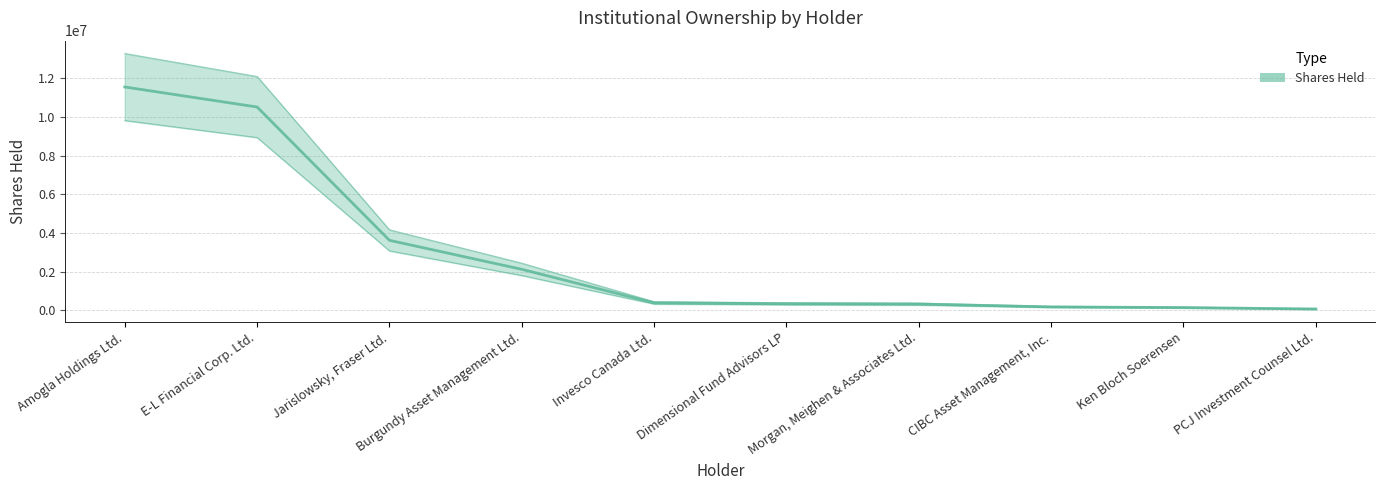

What is the smallest value displayed?

76900